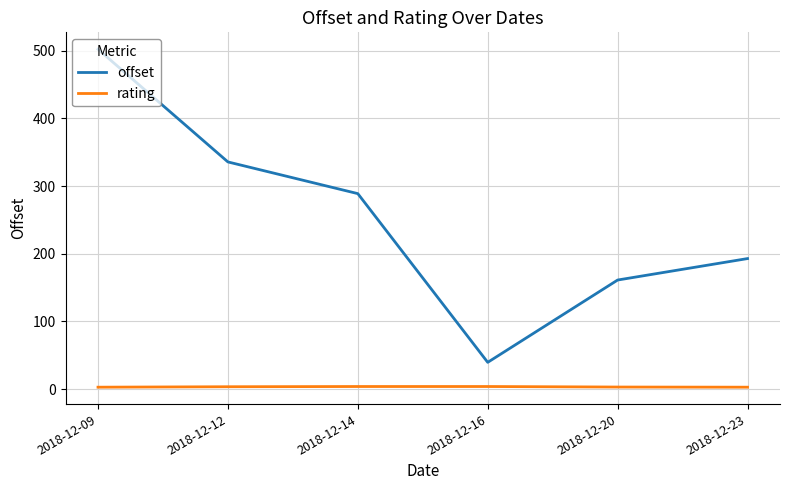

The rating series shows 3.2 at 2018-12-20. True or false?

True